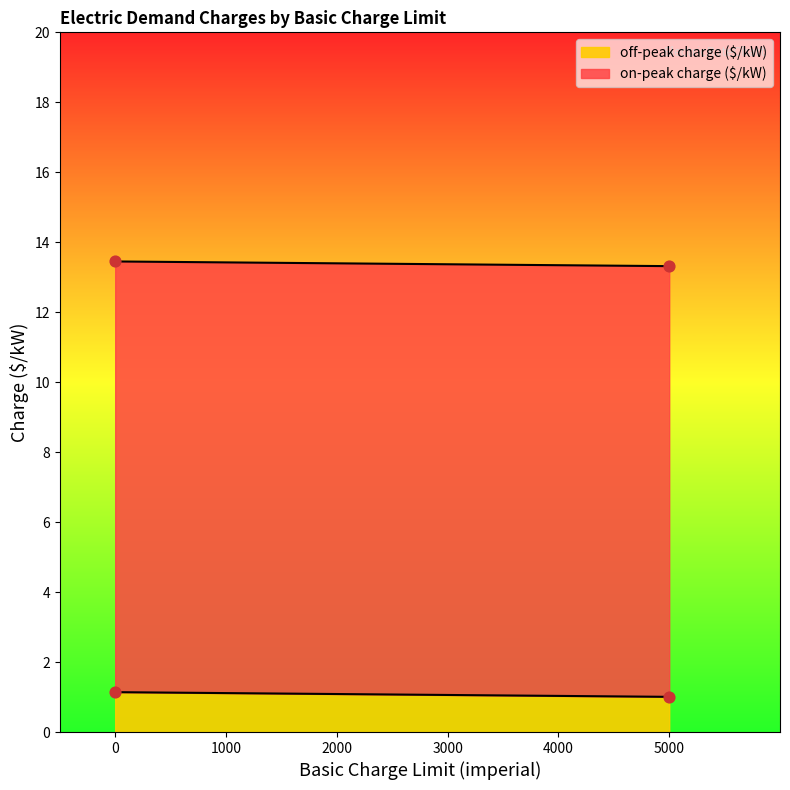

At which category is the sum across all series the highest?

winter1 limit=0